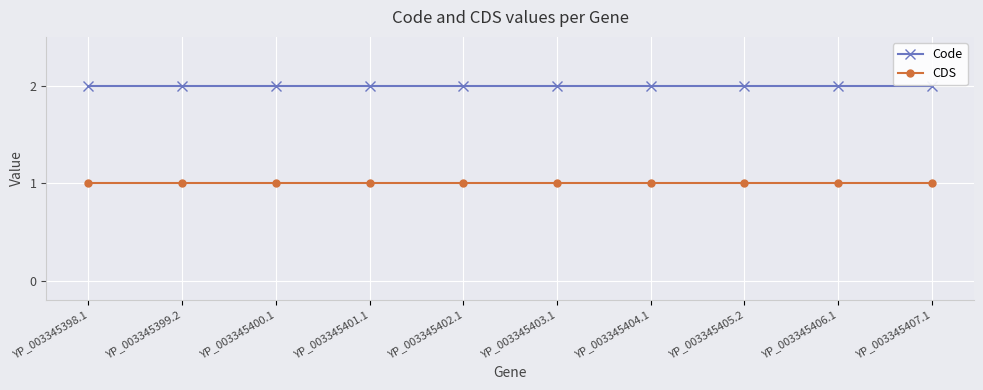

Is it true that Code equals 2 at YP_003345404.1?

True